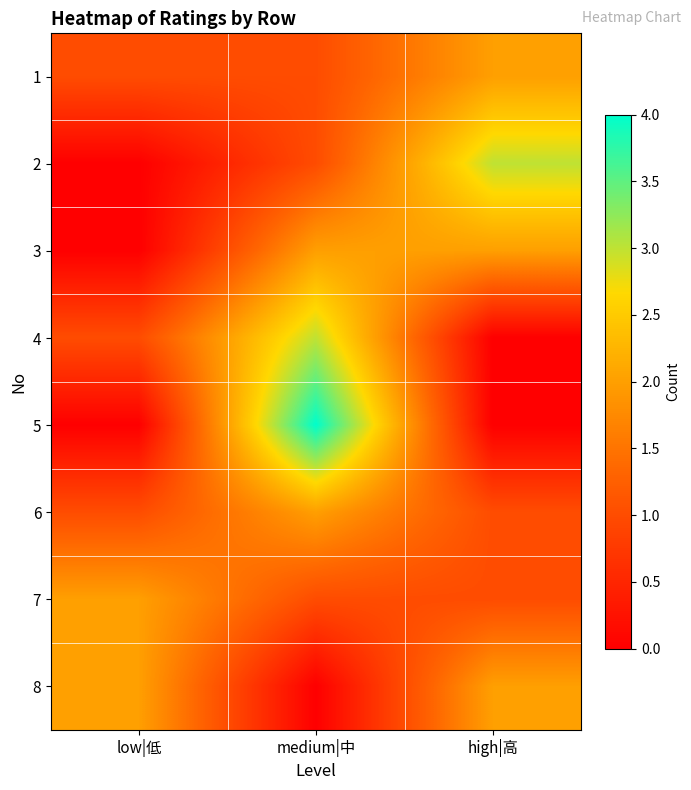

Rank the series by their maximum value, from lowest to highest.

1, 3, 6, 7, 8, 2, 4, 5